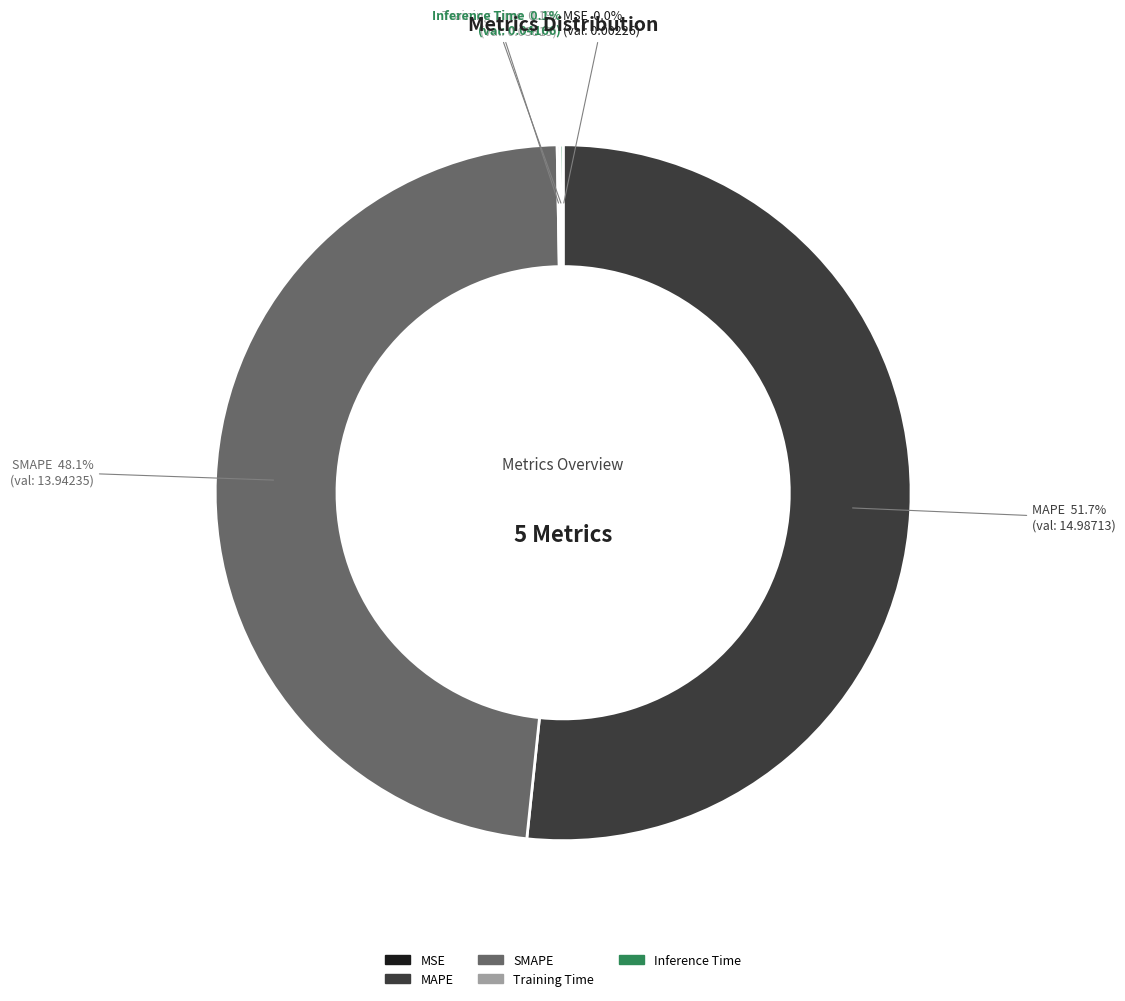

Is it true that MAPE is 52% of the pie?

True